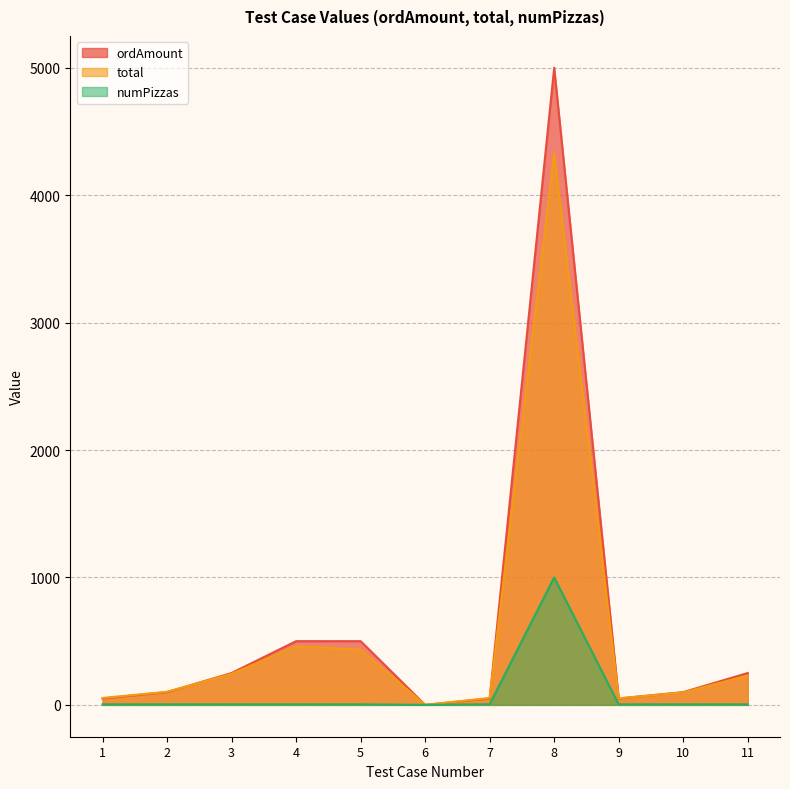

True or false: total has a value of 54.1 at 1.

True